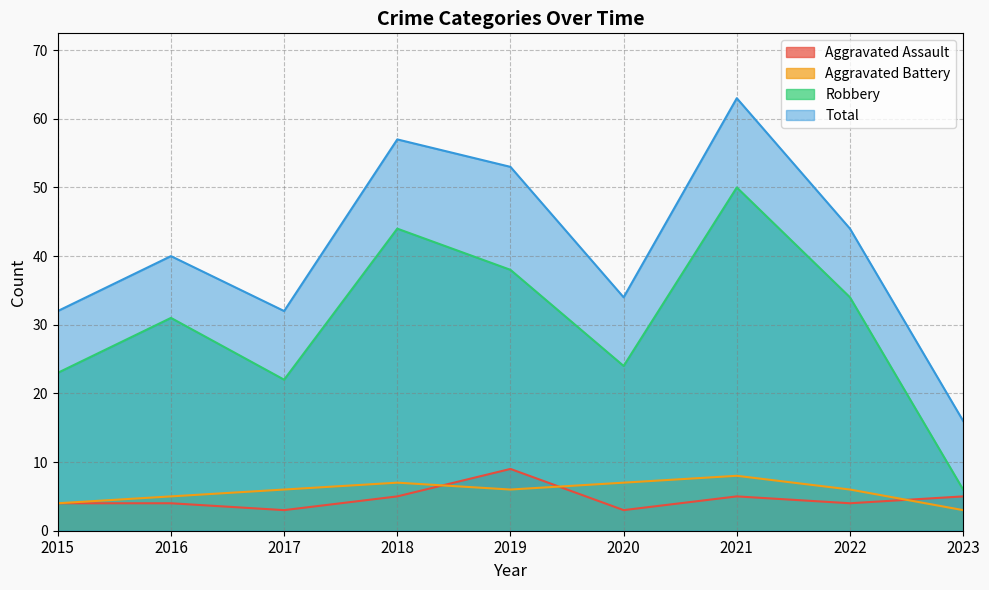

Reading left to right, extract all data points from this chart.

Aggravated Assault: 4	4	3	5	9	3	5	4	5
Aggravated Battery: 4	5	6	7	6	7	8	6	3
Robbery: 23	31	22	44	38	24	50	34	6
Total: 32	40	32	57	53	34	63	44	16